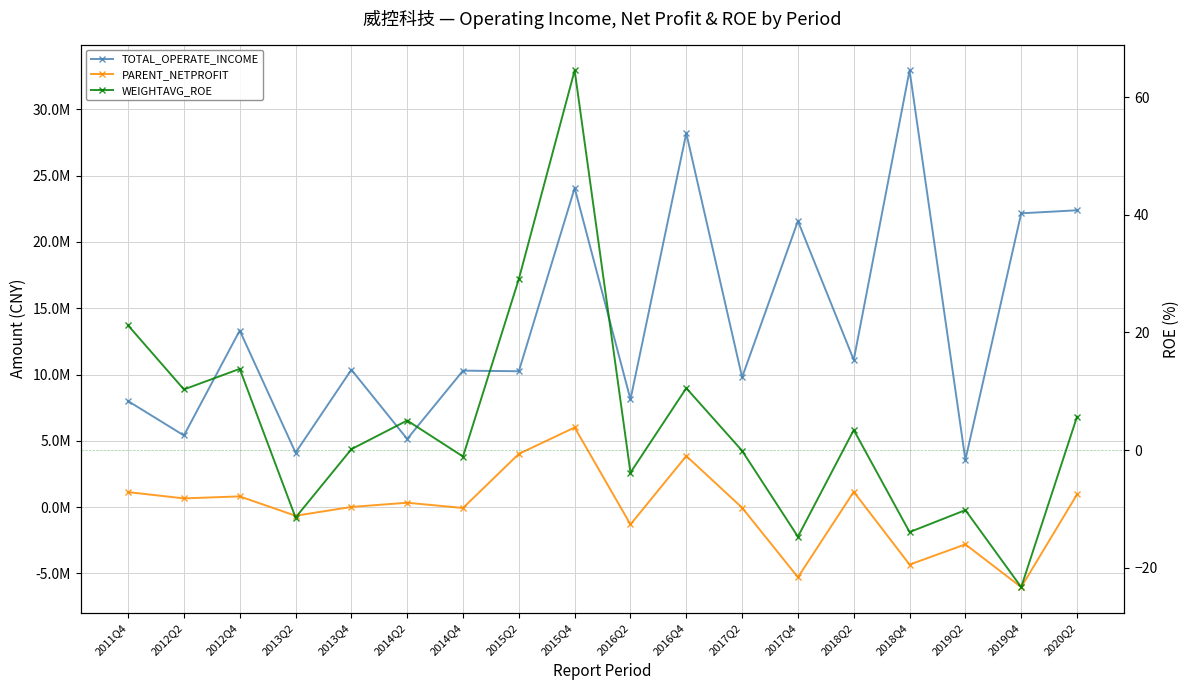

What is the label of the 11th point from the right?

2015Q2